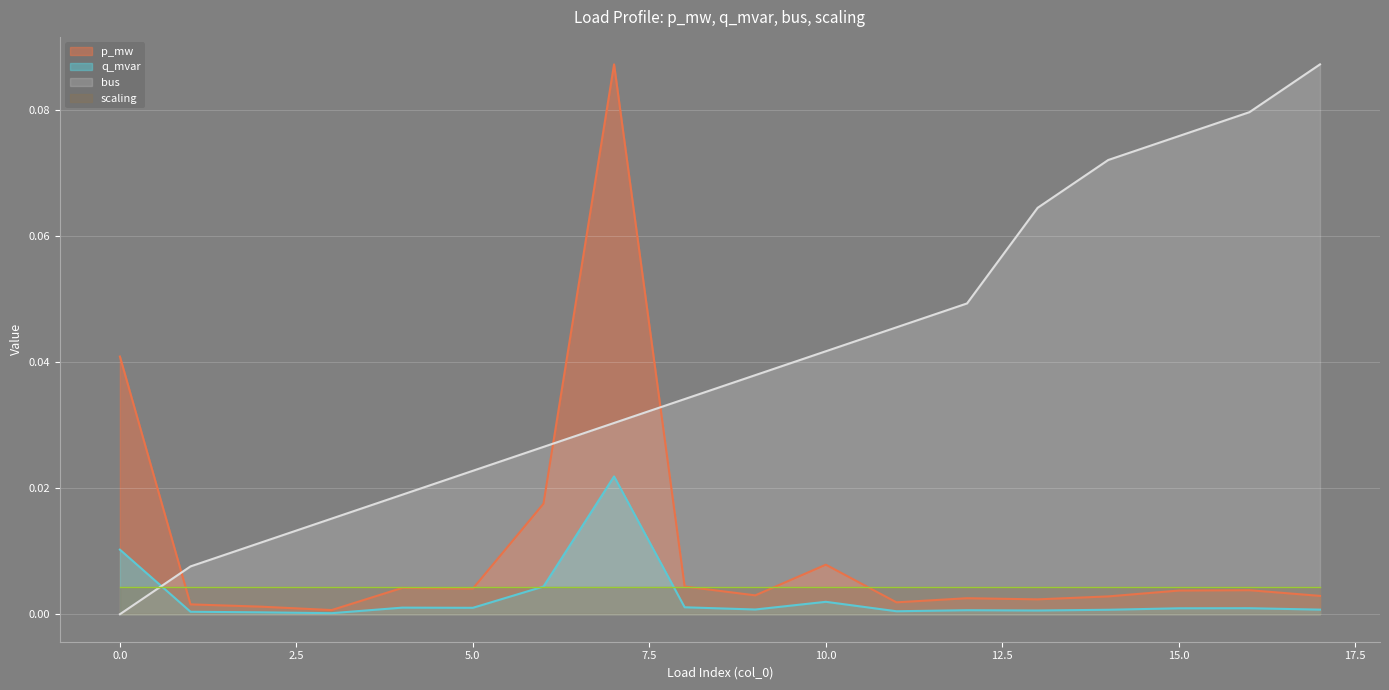

What are all the series names shown in the legend?

p_mw, q_mvar, bus, scaling